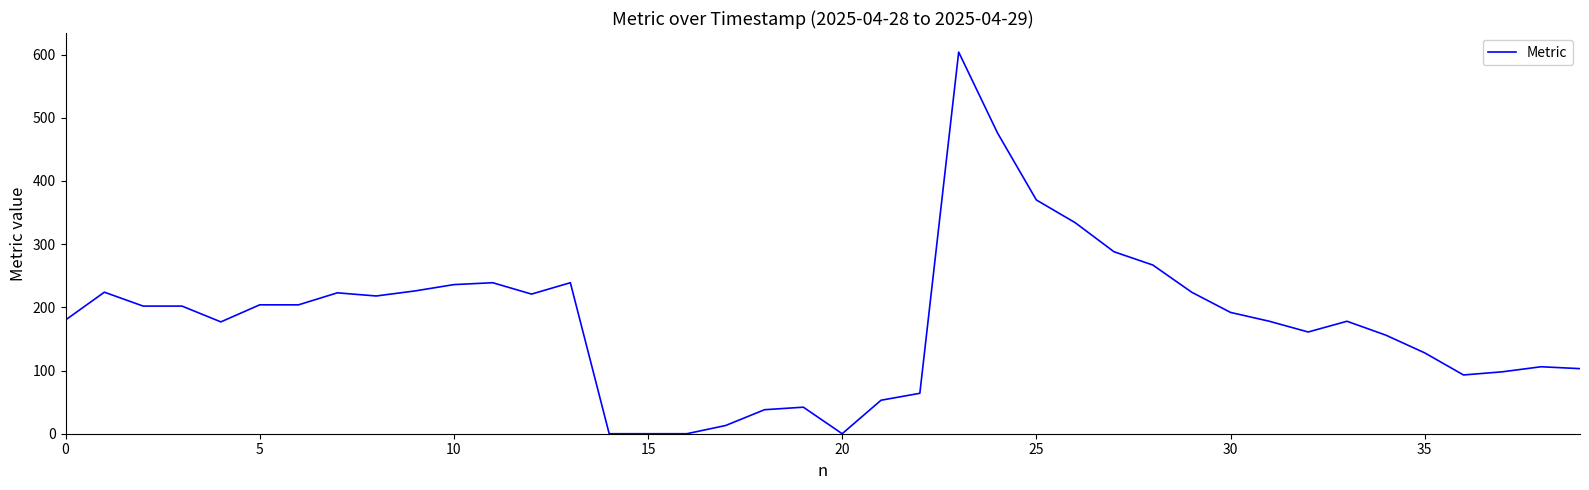

What is the difference between the second highest and minimum values?

476